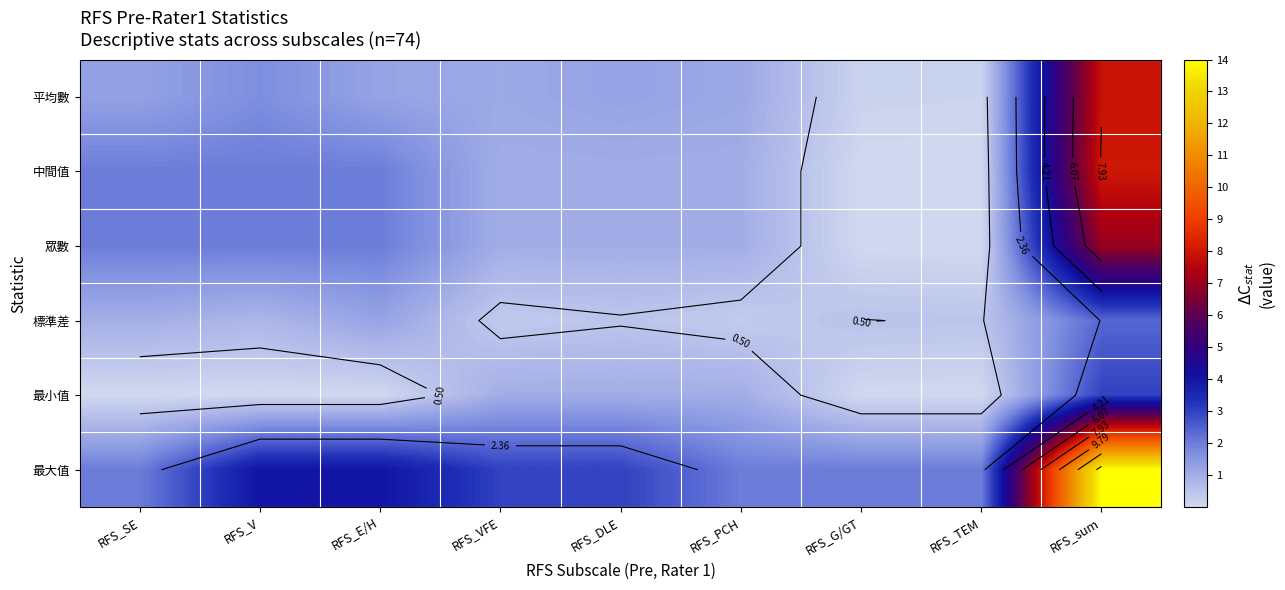

Rank the series by their maximum value, from lowest to highest.

標準差, 最小值, 眾數, 平均數, 中間值, 最大值